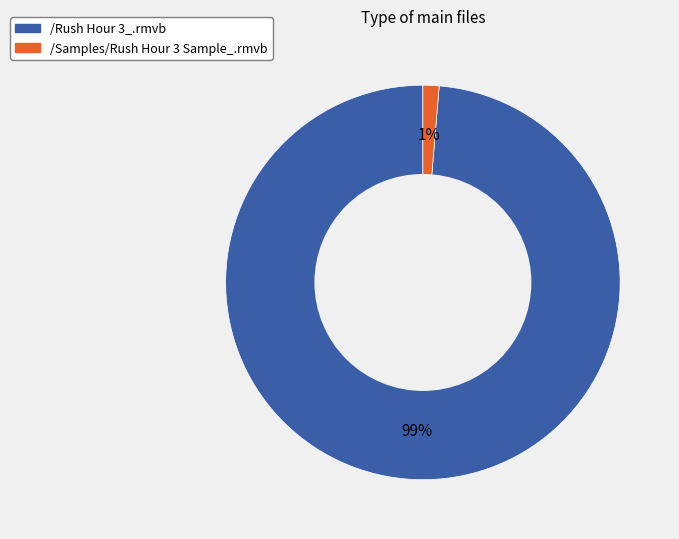

Does /Rush Hour 3_.rmvb account for over 50% of the chart?

Yes